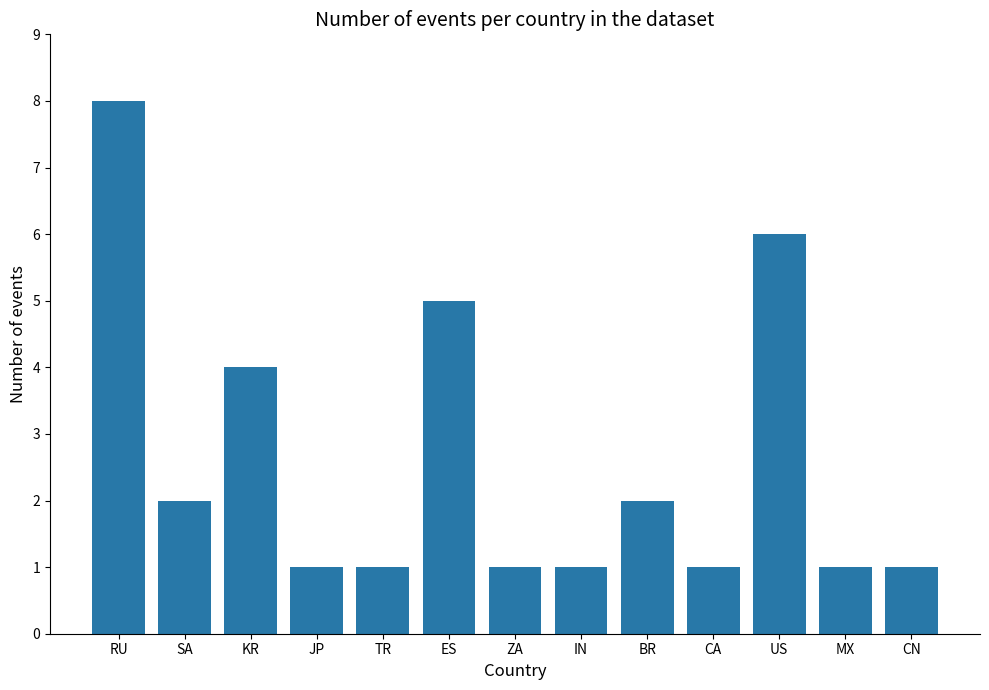

Reading left to right, list all the values displayed in this chart.

8	2	4	1	1	5	1	1	2	1	6	1	1